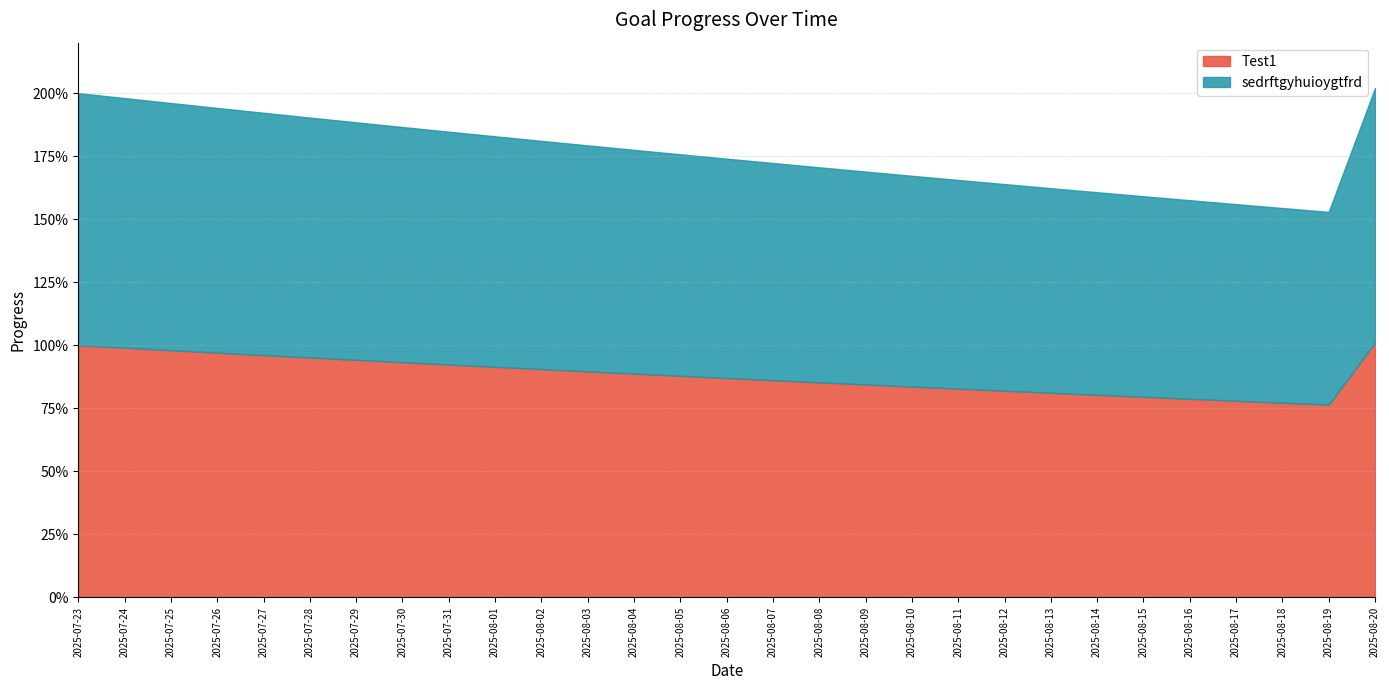

Reading left to right, extract all data points from this chart.

Test1: 1.0	1.0	1.0	1.0	1.0	1.0	0.9	0.9	0.9	0.9	0.9	0.9	0.9	0.9	0.9	0.9	0.9	0.8	0.8	0.8	0.8	0.8	0.8	0.8	0.8	0.8	0.8	0.8	1.0
sedrftgyhuioygtfrd: 1.0	1.0	1.0	1.0	1.0	1.0	0.9	0.9	0.9	0.9	0.9	0.9	0.9	0.9	0.9	0.9	0.9	0.8	0.8	0.8	0.8	0.8	0.8	0.8	0.8	0.8	0.8	0.8	1.0